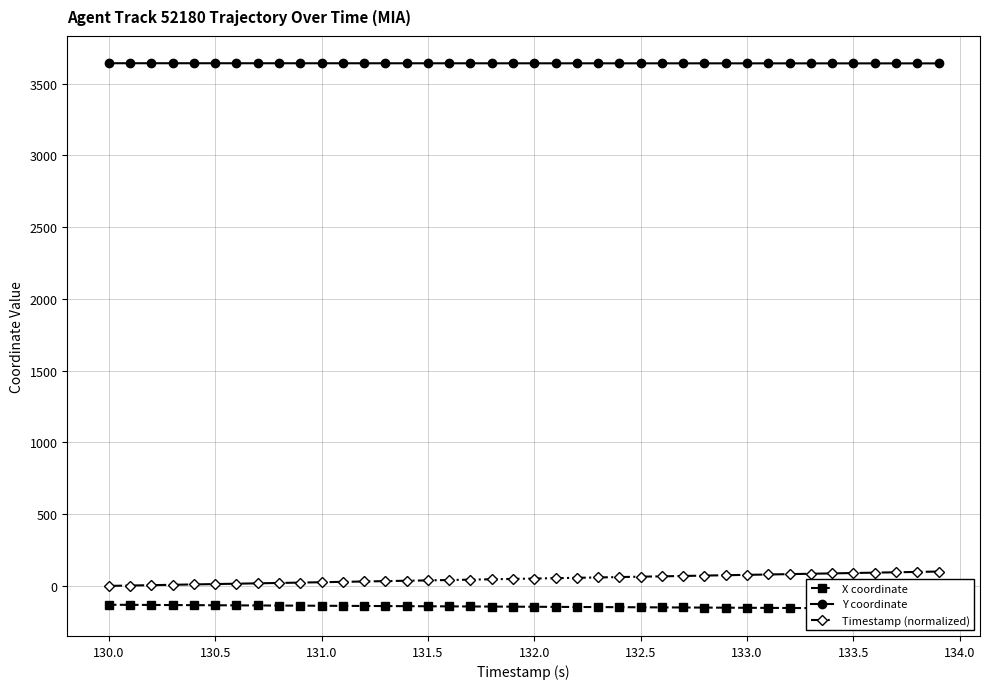

What is the maximum value for X coordinate?

-131.3